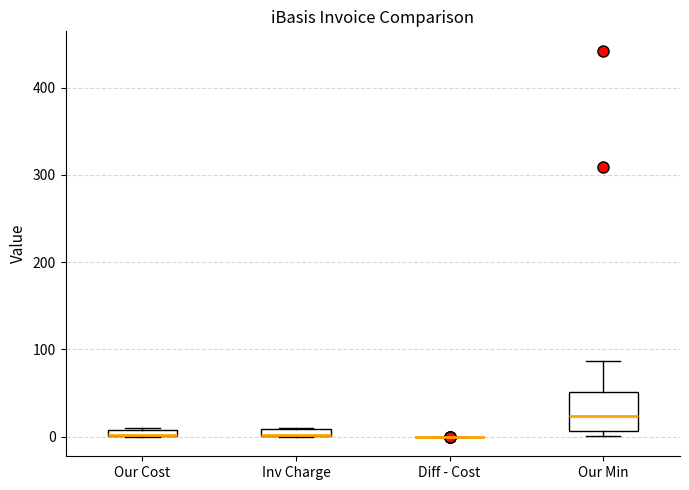

Where is the upper edge of the box for Our Cost on the y-axis? The values are not printed on the chart, so give them approximately, as read against the axis.

10